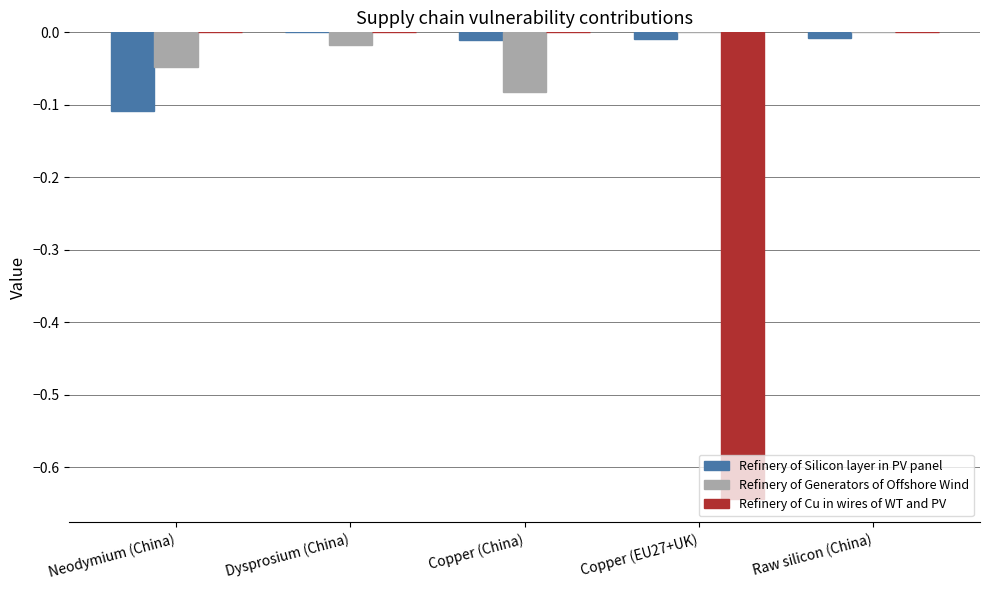

The Refinery of Generators of Offshore Wind series shows 0.0 at Copper (EU27+UK). True or false?

True